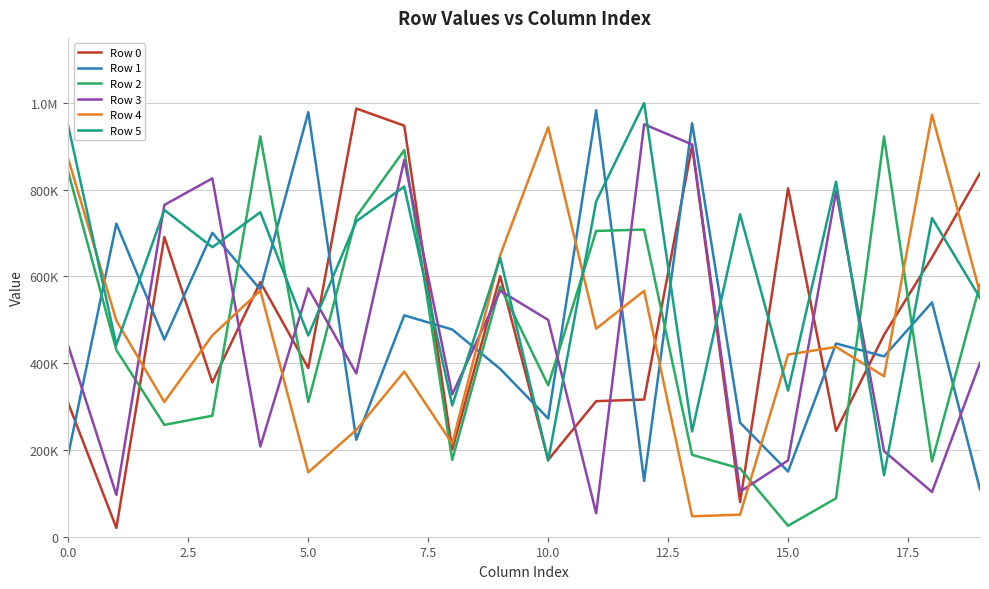

Does the chart have visible grid lines?

Yes